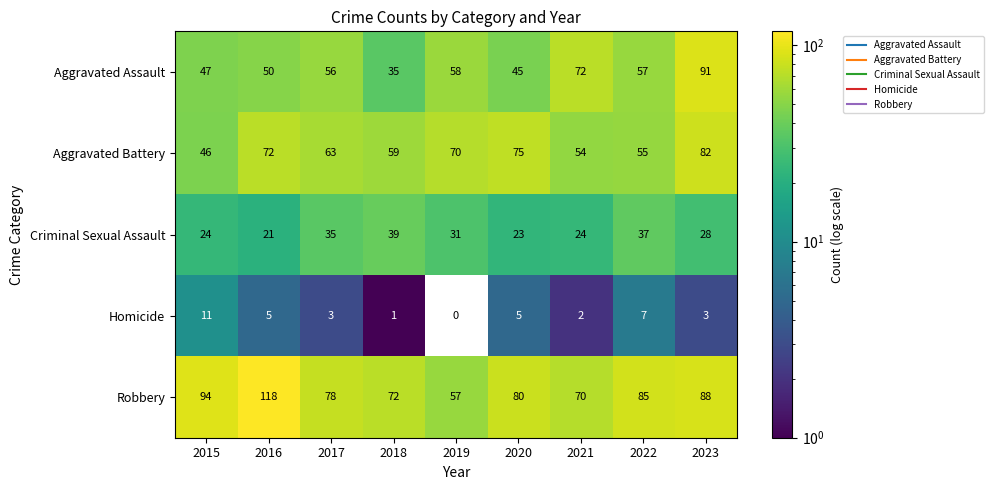

At 2022, list the series in order from largest to smallest.

Robbery, Aggravated Assault, Aggravated Battery, Criminal Sexual Assault, Homicide